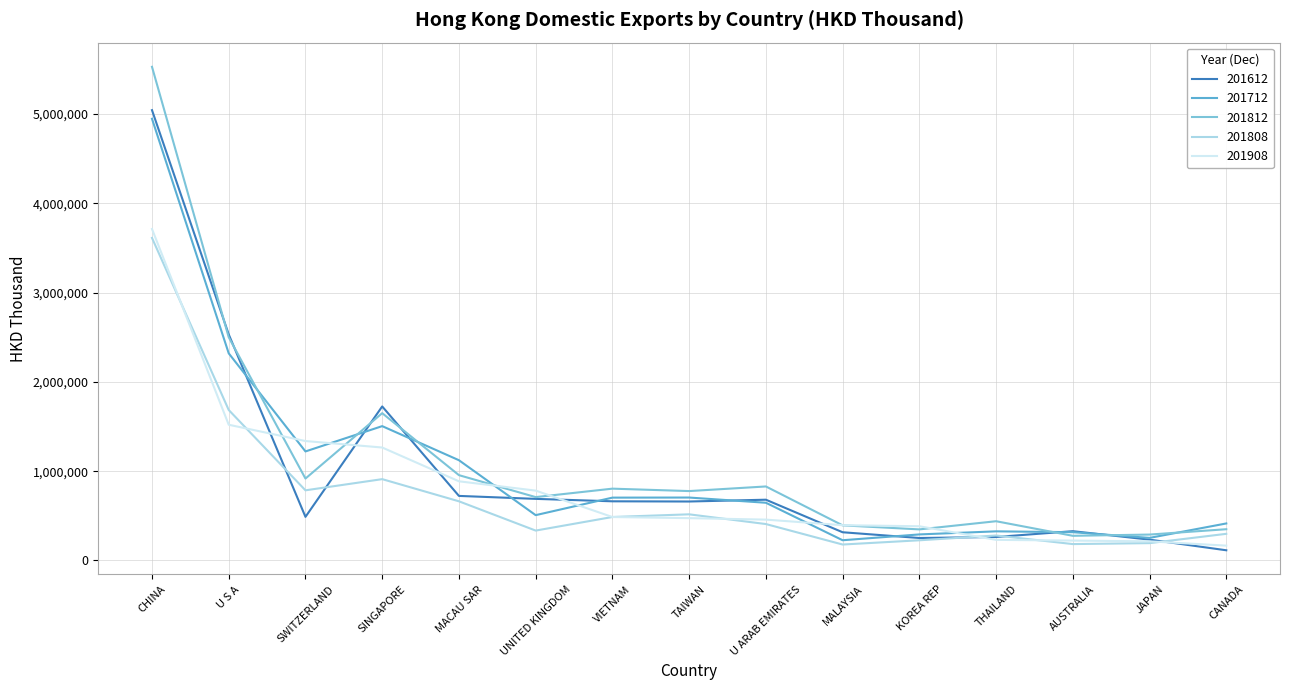

Does the chart have visible grid lines?

Yes